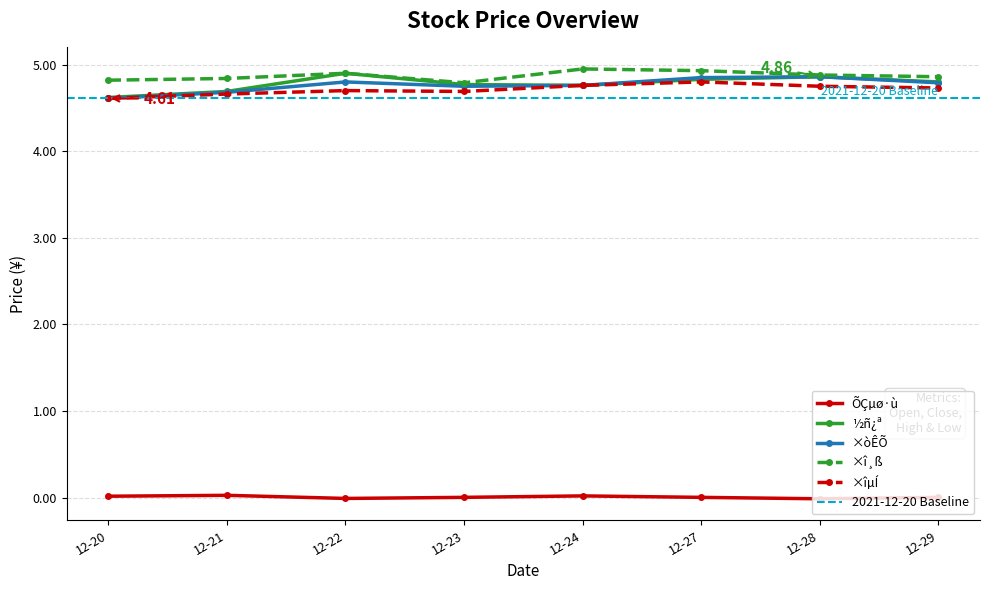

What are all the series names shown in the legend?

ÕÇµø·ù, ½ñ¿ª, ×òÊÕ, ×î¸ß, ×îµÍ